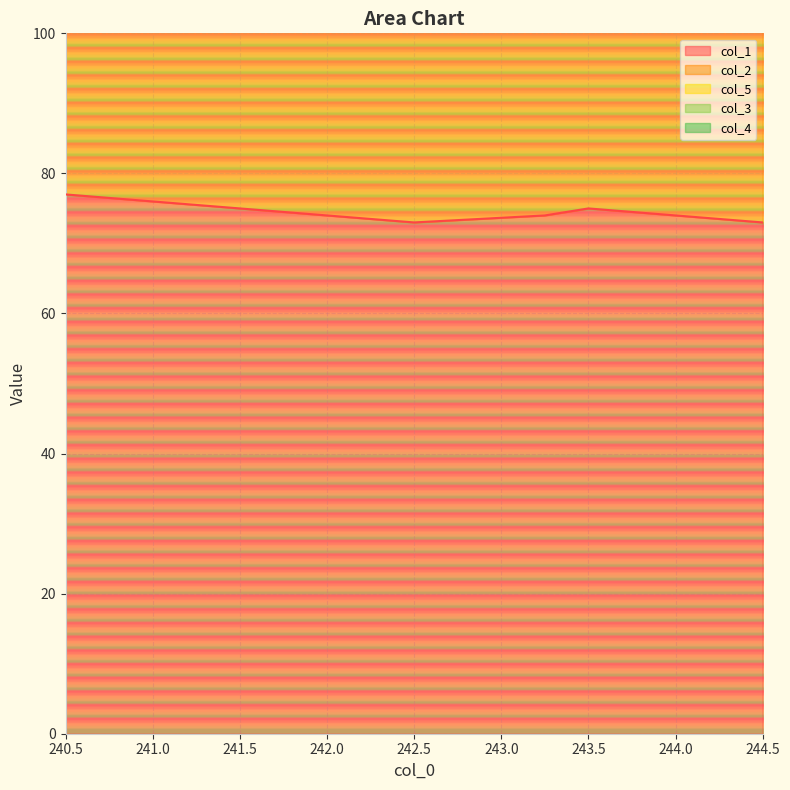

What is the maximum value for col_1?

77